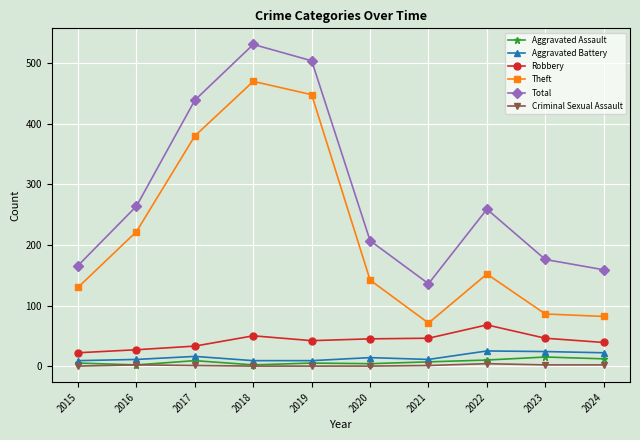

How many lines are shown in the chart?

6